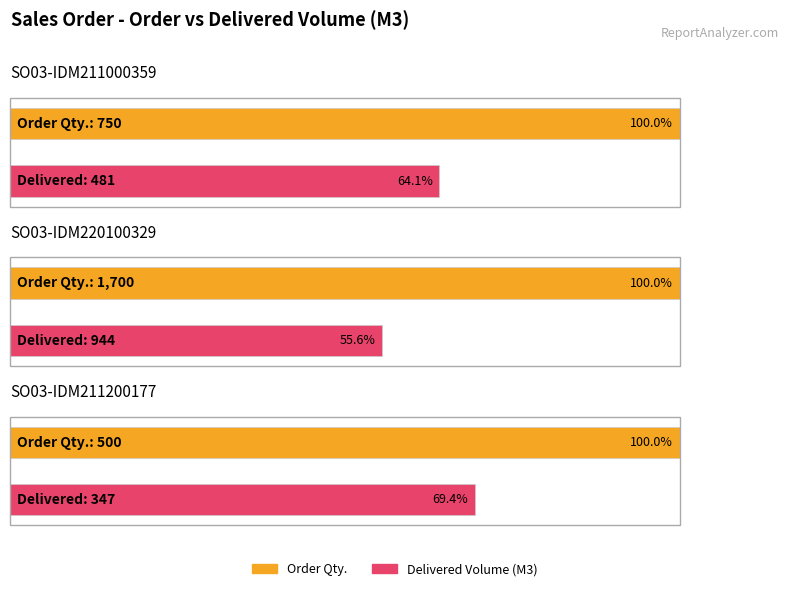

How many data points does each series have?

3